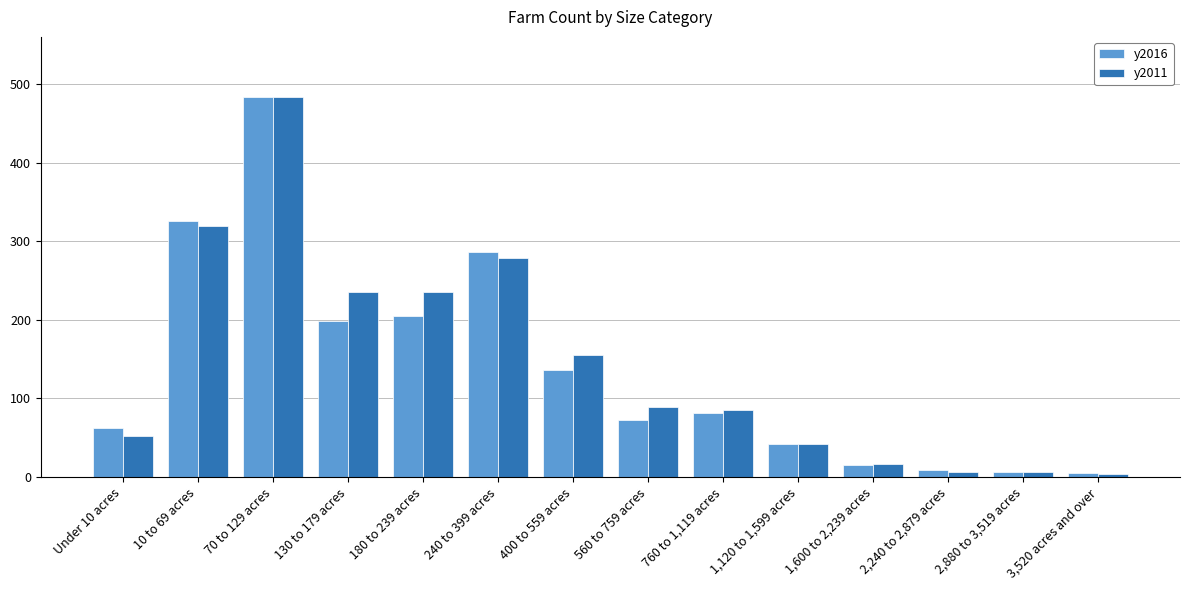

What is the average value of the y2016 series?

138